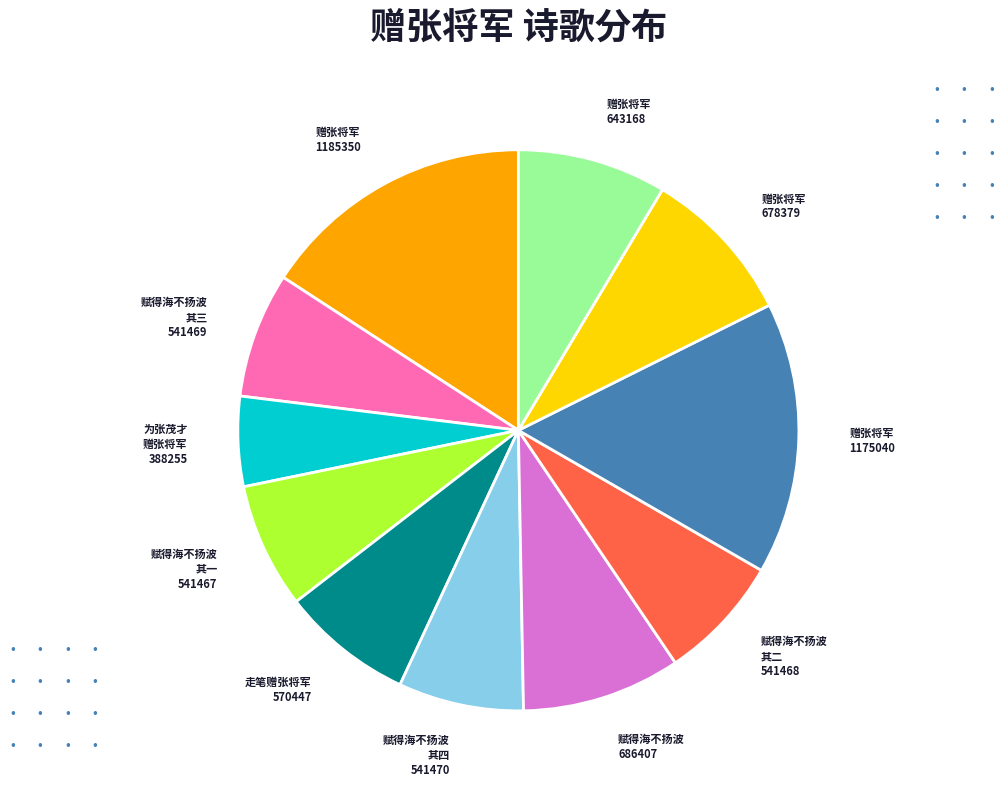

Between 686407 and 643168, which is larger?

686407